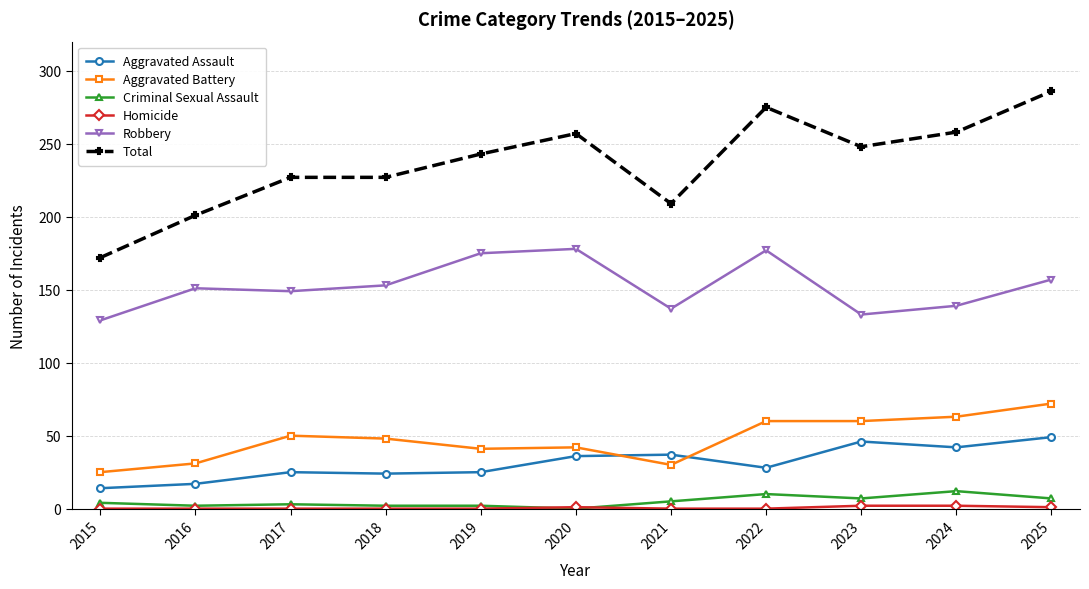

Which series changed the most between 2015 and 2021?

Total